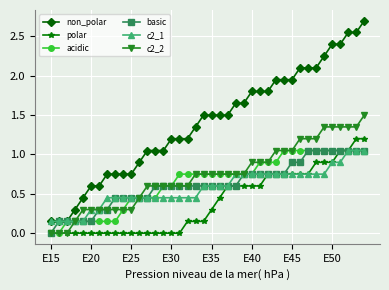

Which series has the widest spread of values?

non_polar